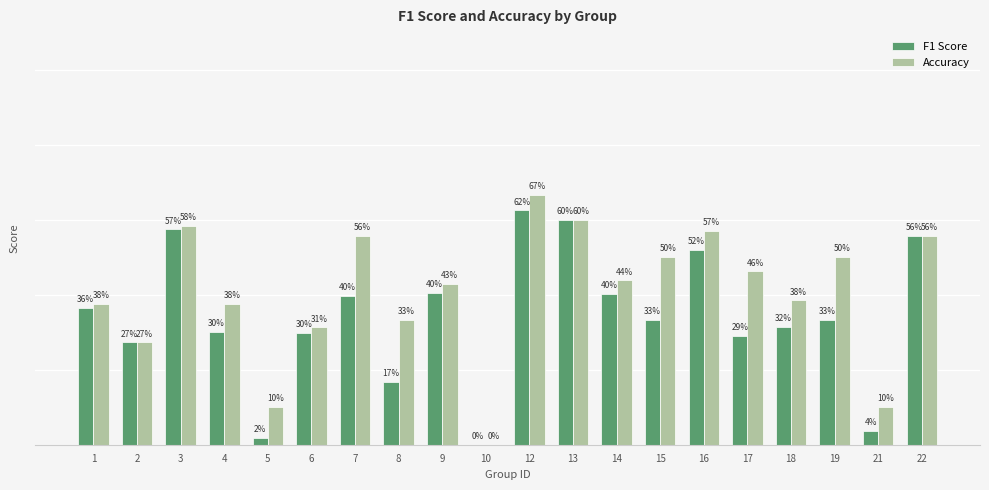

What is the total value across all series at 21?

0.1